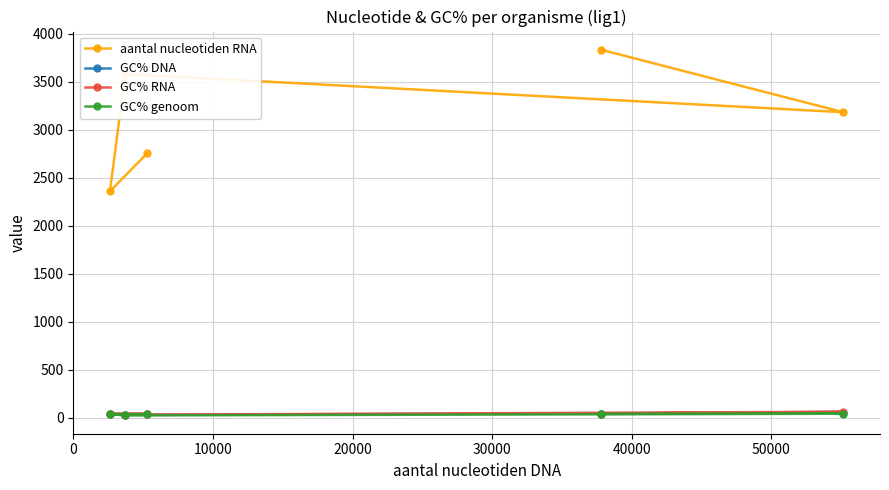

Which series has the largest total across all categories?

aantal nucleotiden RNA